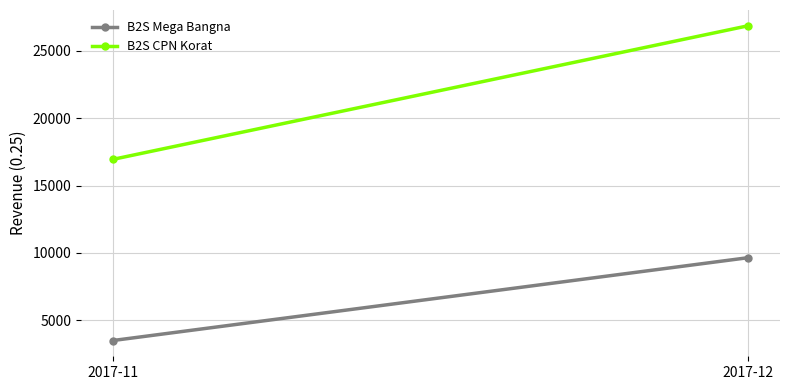

Which series has the largest range (max minus min)?

B2S CPN Korat